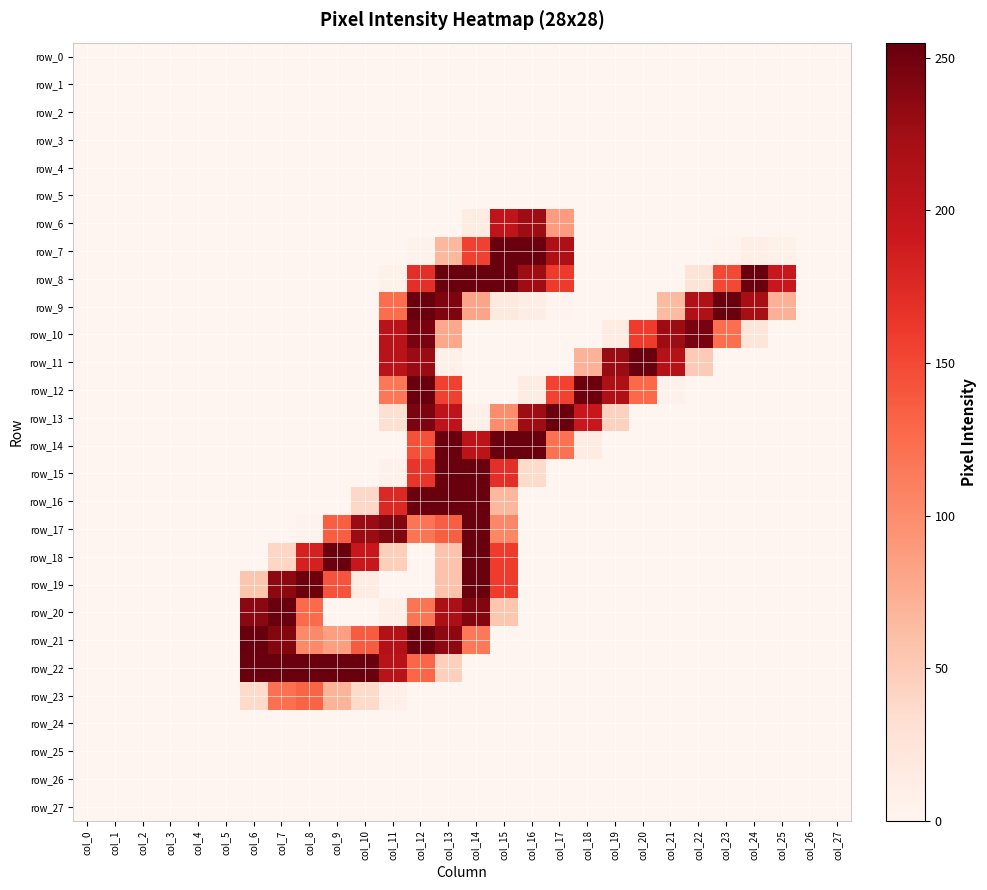

Count the number of data series in this chart.

28